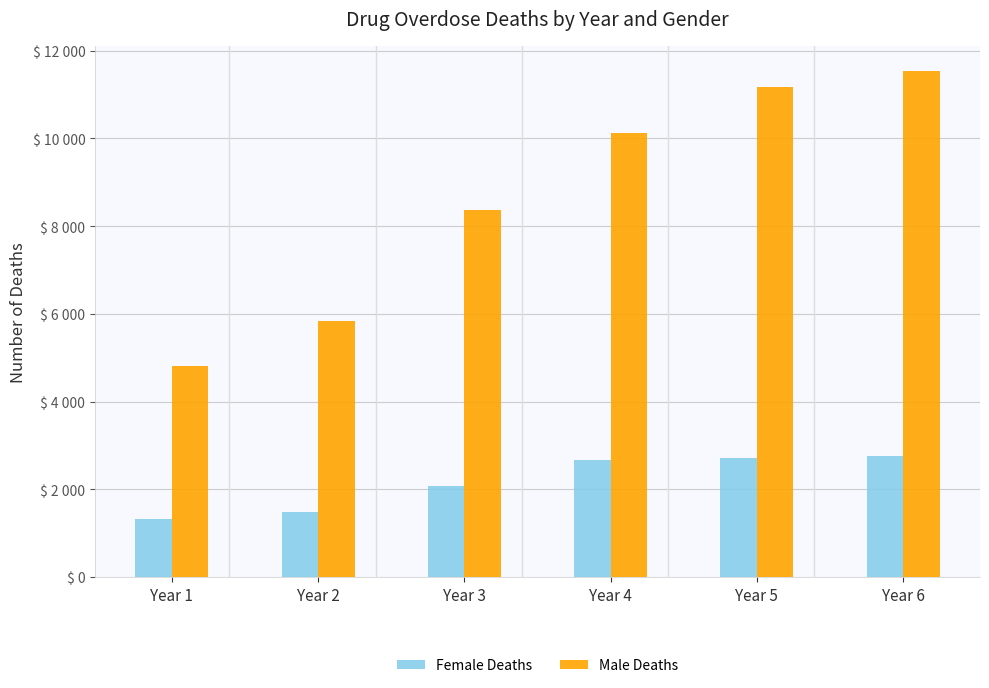

Rank the series by their average value, from lowest to highest.

Female Deaths, Male Deaths